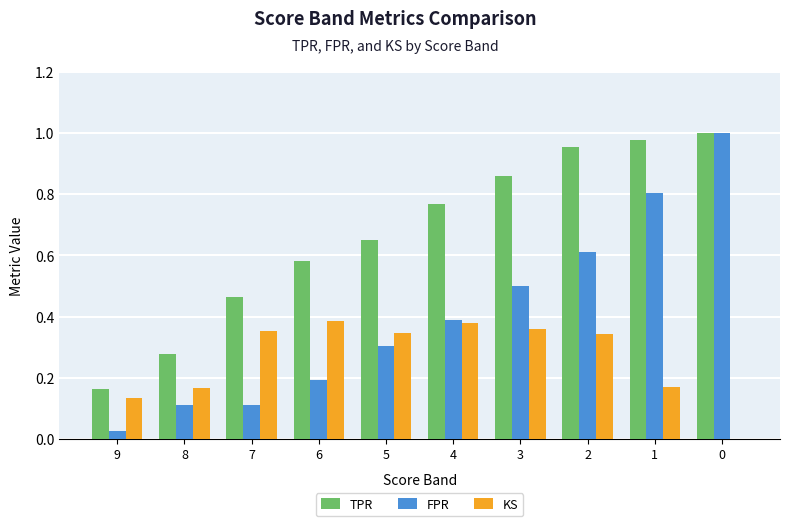

What is the sum of all TPR values?

6.7